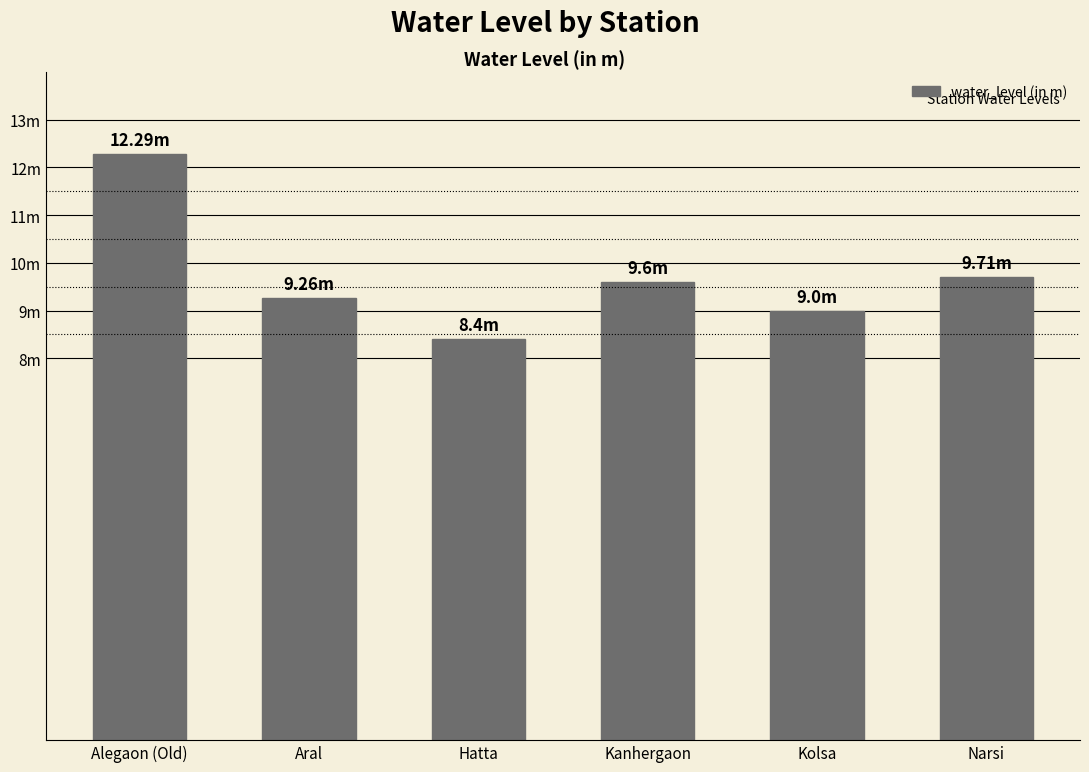

List the labels in order of value, largest first.

Alegaon (Old), Narsi, Kanhergaon, Aral, Kolsa, Hatta